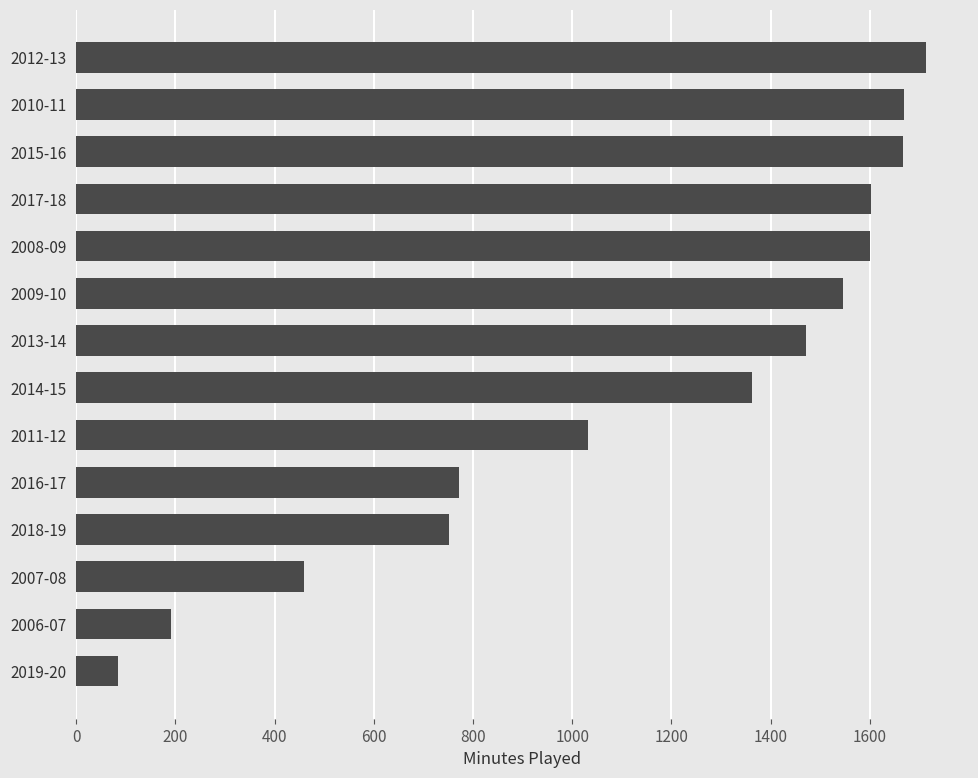

Approximately how many times larger is the value at 2011-12 compared to 2016-17?

1.3